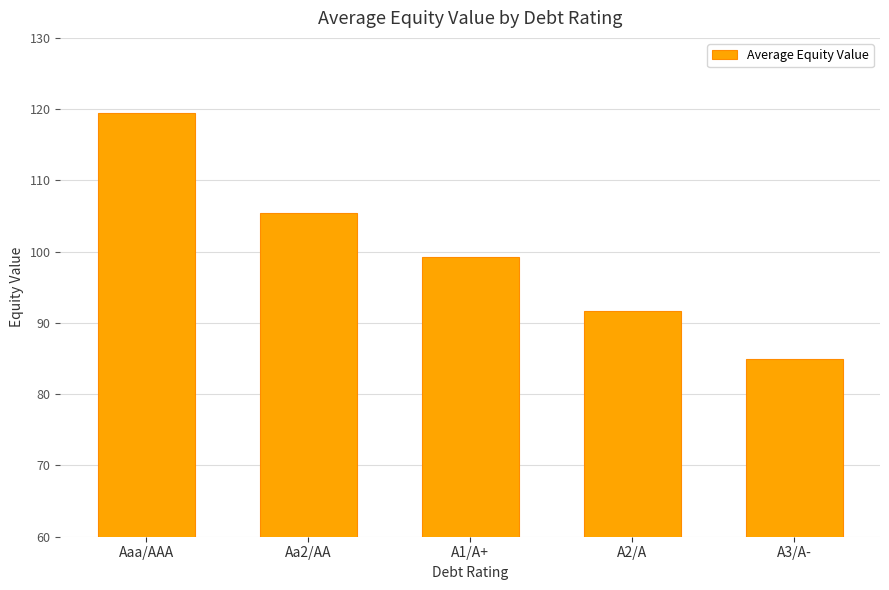

Which category has the highest value across all series?

Aaa/AAA